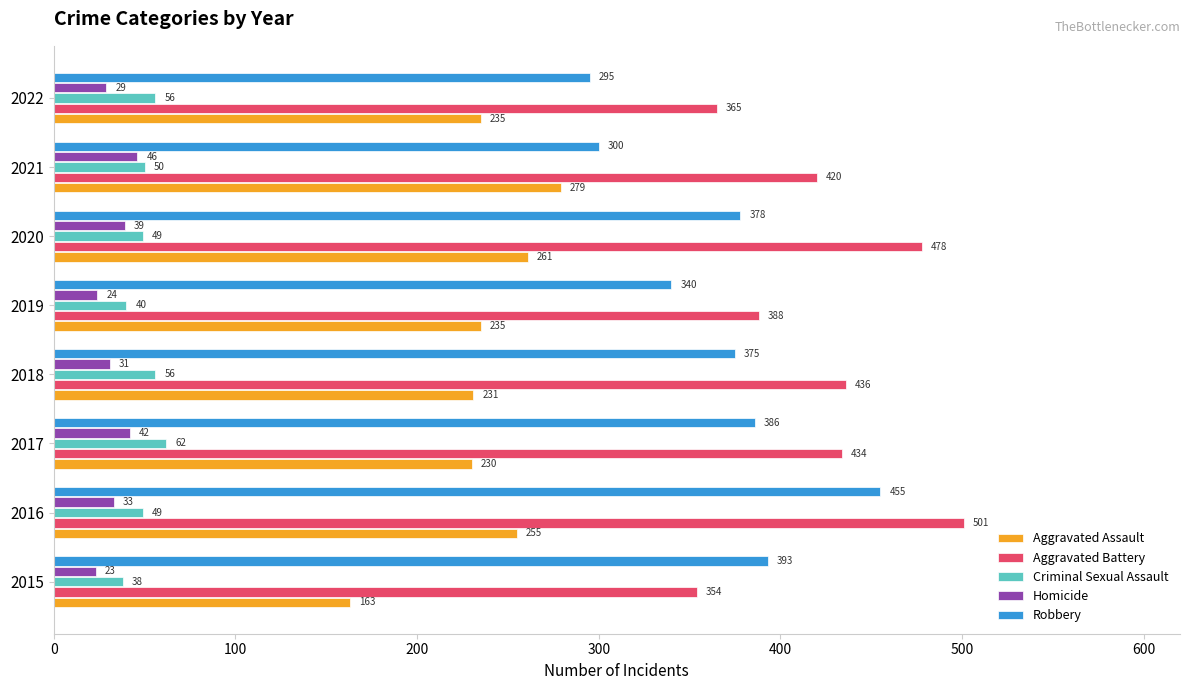

Rank the series at 2017 from lowest to highest value.

Homicide, Criminal Sexual Assault, Aggravated Assault, Robbery, Aggravated Battery